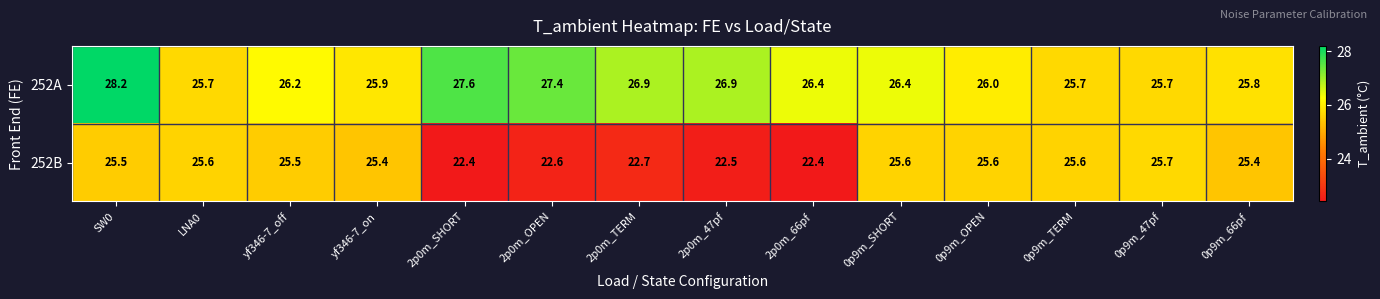

Rank the series by their maximum value, from lowest to highest.

252B, 252A